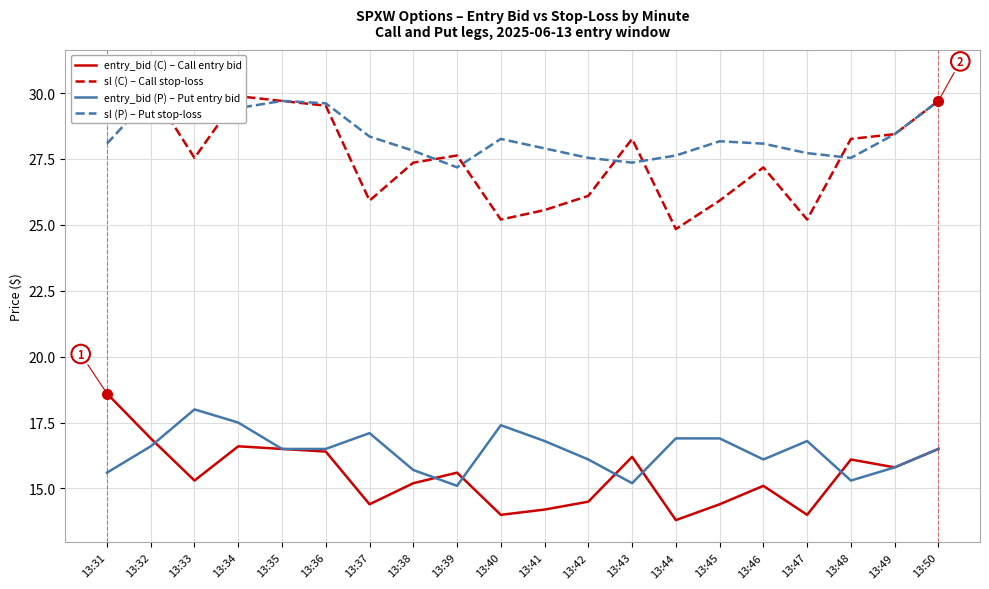

Where is entry_bid (P) – Put entry bid nearest to the value 16?

13:42